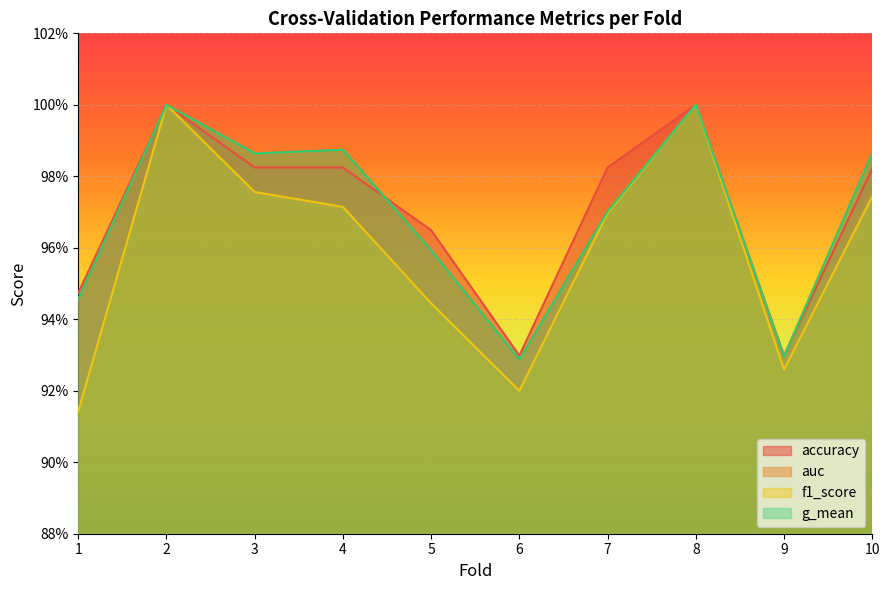

Between 6 and 2, which is larger?

2